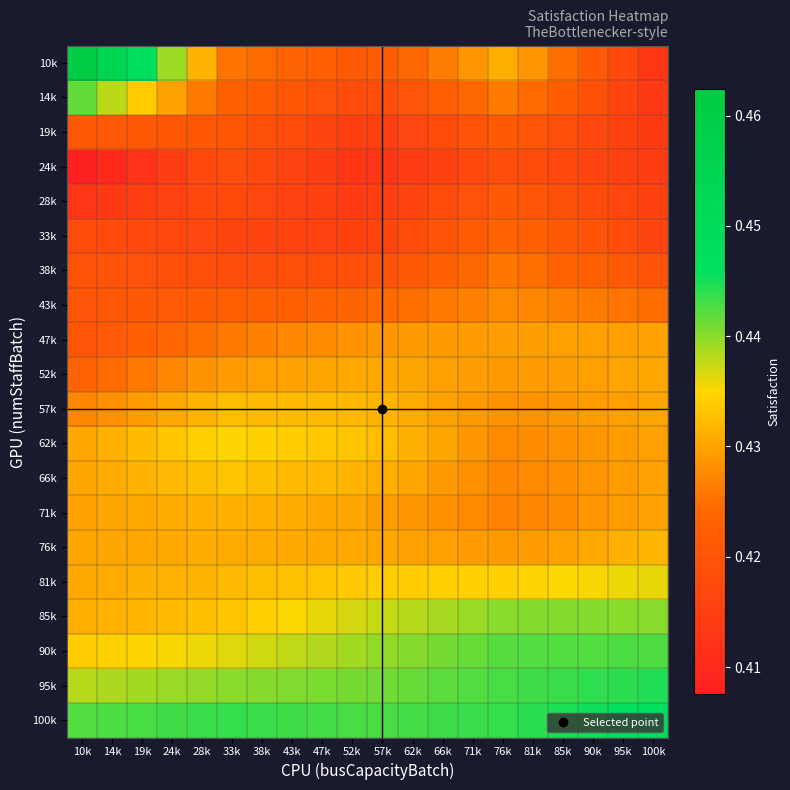

What is the smallest value displayed?

0.4